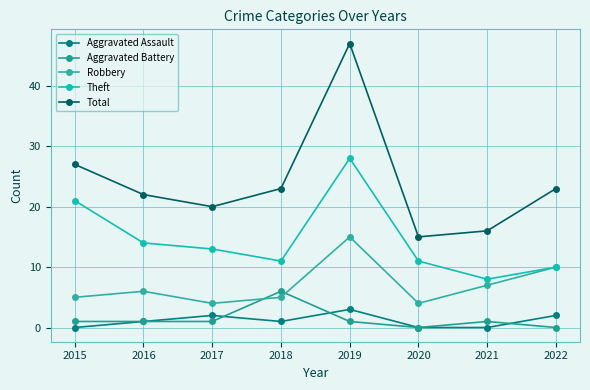

Which series has the widest spread of values?

Total